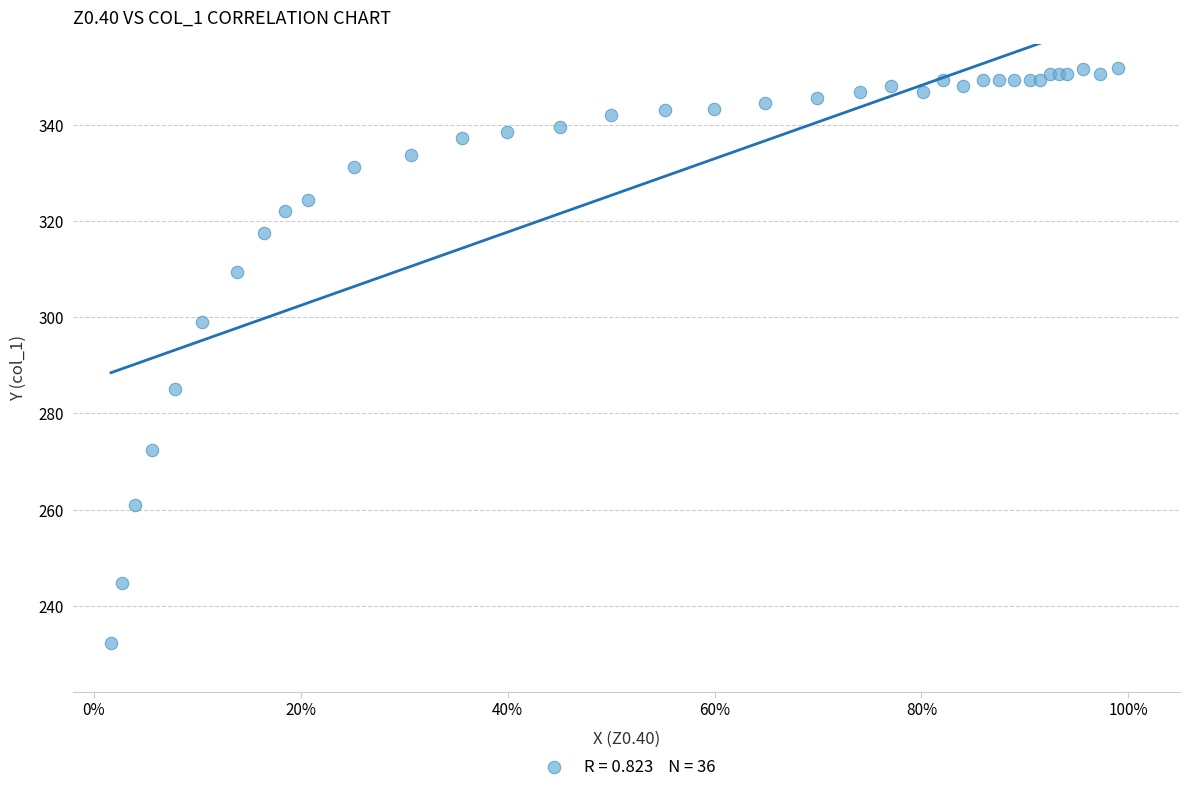

What Y value in the scatter plot is closest to 291?

285.1